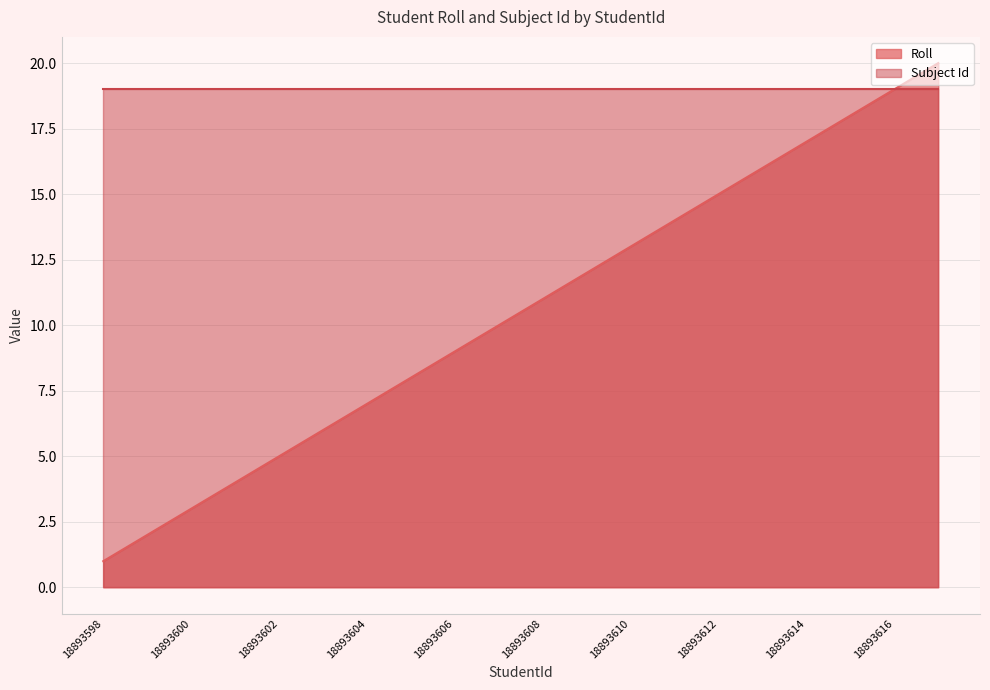

Count the number of values greater than 11.

9